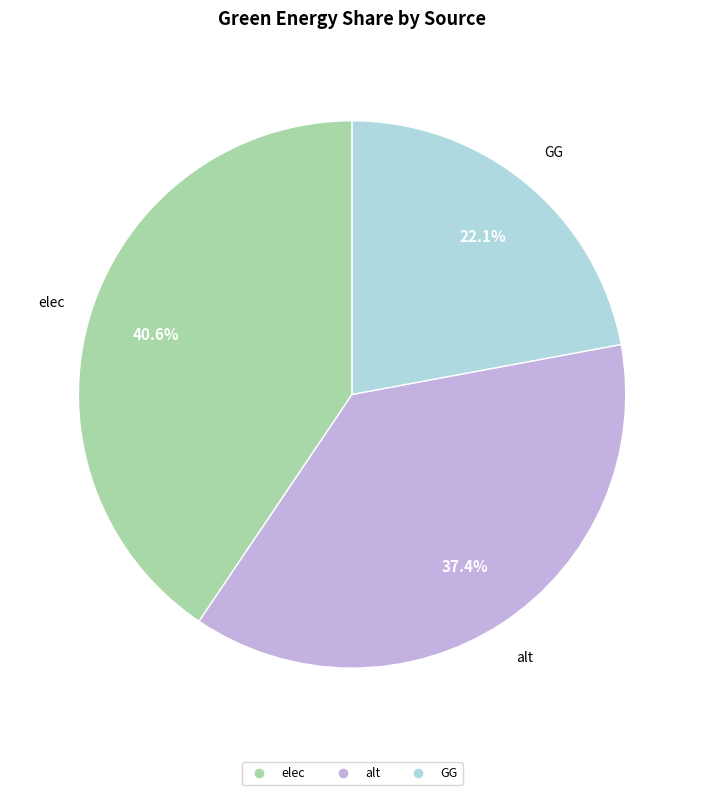

Does any single category account for the majority?

No